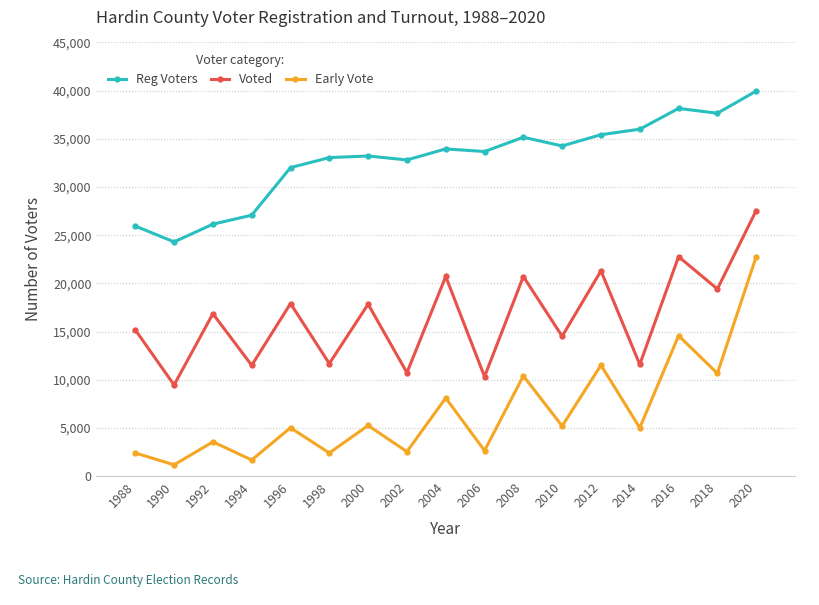

What is the average value of the Voted series?

16467